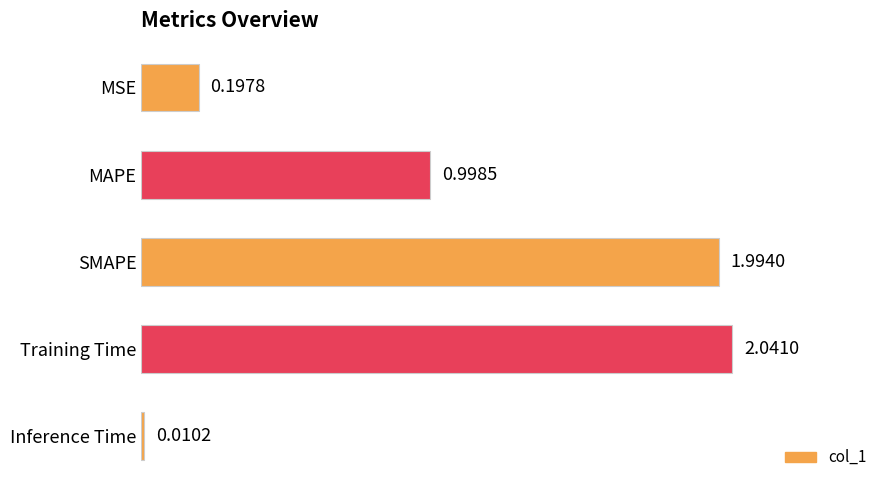

Which category has the lowest value across all series?

Inference Time